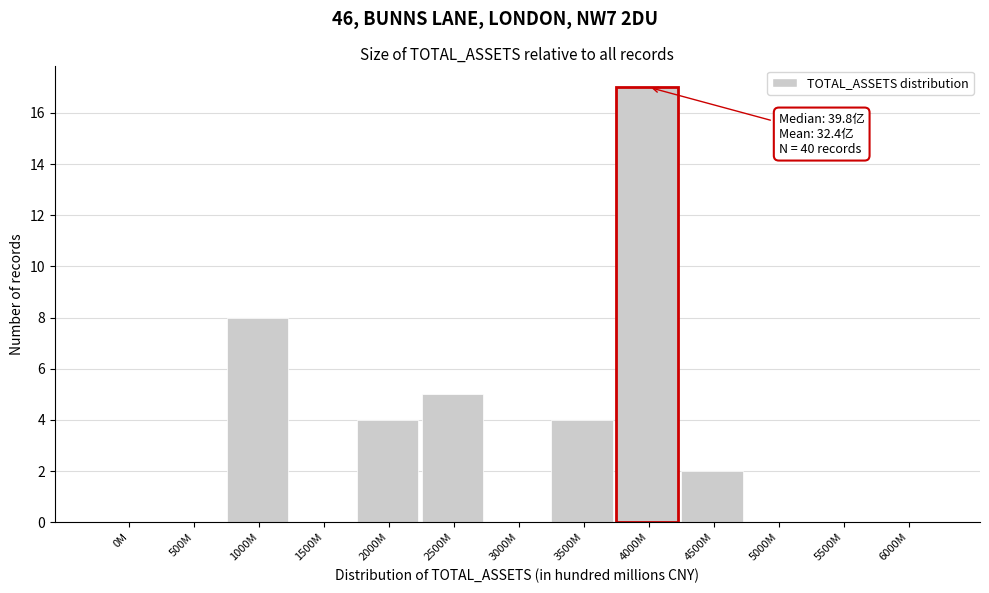

Reading left to right, what are all the values shown in this chart?

0M=0	500M=0	1000M=8	1500M=0	2000M=4	2500M=5	3000M=0	3500M=4	4000M=17	4500M=2	5000M=0	5500M=0	6000M=0